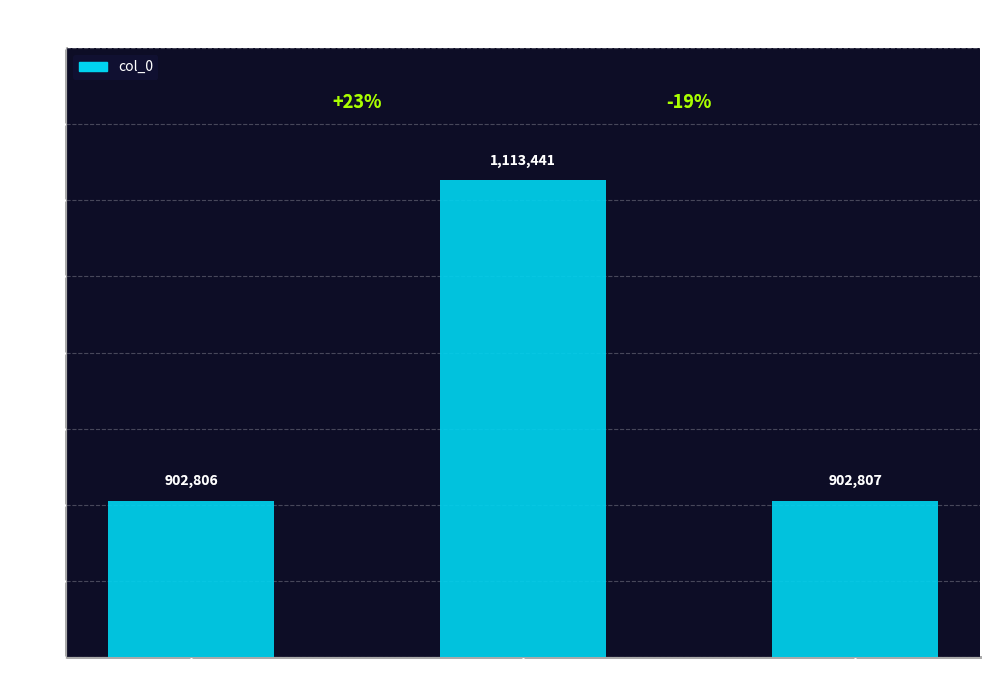

How many bars are there in total?

3